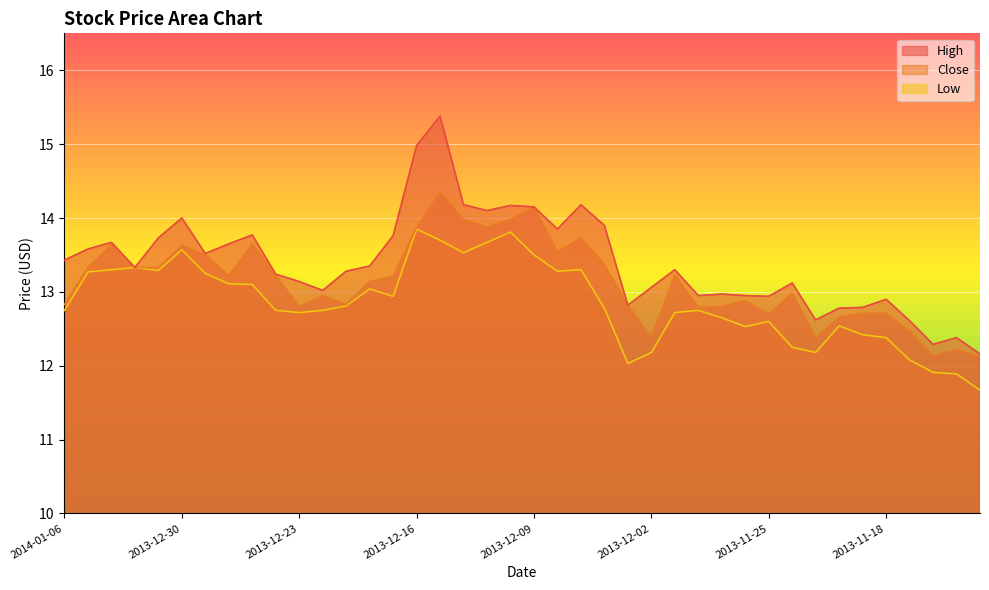

Reading right to left, what are all the values shown in this chart?

High: 2013-11-12=12.2	2013-11-13=12.4	2013-11-14=12.3	2013-11-15=12.6	2013-11-18=12.9	2013-11-19=12.8	2013-11-20=12.8	2013-11-21=12.6	2013-11-22=13.1	2013-11-25=12.9	2013-11-26=12.9	2013-11-27=13.0	2013-11-28=12.9	2013-11-29=13.3	2013-12-02=13.1	2013-12-03=12.8	2013-12-04=13.9	2013-12-05=14.2	2013-12-06=13.8	2013-12-09=14.2	2013-12-10=14.2	2013-12-11=14.1	2013-12-12=14.2	2013-12-13=15.4	2013-12-16=15.0	2013-12-17=13.8	2013-12-18=13.3	2013-12-19=13.3	2013-12-20=13.0	2013-12-23=13.1	2013-12-24=13.2	2013-12-25=13.8	2013-12-26=13.7	2013-12-27=13.5	2013-12-30=14.0	2013-12-31=13.7	2014-01-01=13.3	2014-01-02=13.7	2014-01-03=13.6	2014-01-06=13.4
Close: 2013-11-12=12.1	2013-11-13=12.2	2013-11-14=12.1	2013-11-15=12.5	2013-11-18=12.7	2013-11-19=12.7	2013-11-20=12.7	2013-11-21=12.4	2013-11-22=13.0	2013-11-25=12.7	2013-11-26=12.9	2013-11-27=12.8	2013-11-28=12.8	2013-11-29=13.2	2013-12-02=12.4	2013-12-03=12.8	2013-12-04=13.4	2013-12-05=13.7	2013-12-06=13.5	2013-12-09=14.2	2013-12-10=14.0	2013-12-11=13.9	2013-12-12=14.0	2013-12-13=14.3	2013-12-16=13.9	2013-12-17=13.2	2013-12-18=13.1	2013-12-19=12.8	2013-12-20=12.9	2013-12-23=12.8	2013-12-24=13.2	2013-12-25=13.7	2013-12-26=13.2	2013-12-27=13.5	2013-12-30=13.6	2013-12-31=13.3	2014-01-01=13.3	2014-01-02=13.6	2014-01-03=13.3	2014-01-06=12.8
Low: 2013-11-12=11.7	2013-11-13=11.9	2013-11-14=11.9	2013-11-15=12.1	2013-11-18=12.4	2013-11-19=12.4	2013-11-20=12.5	2013-11-21=12.2	2013-11-22=12.2	2013-11-25=12.6	2013-11-26=12.5	2013-11-27=12.7	2013-11-28=12.8	2013-11-29=12.7	2013-12-02=12.2	2013-12-03=12.0	2013-12-04=12.8	2013-12-05=13.3	2013-12-06=13.3	2013-12-09=13.5	2013-12-10=13.8	2013-12-11=13.7	2013-12-12=13.5	2013-12-13=13.7	2013-12-16=13.8	2013-12-17=12.9	2013-12-18=13.0	2013-12-19=12.8	2013-12-20=12.8	2013-12-23=12.7	2013-12-24=12.8	2013-12-25=13.1	2013-12-26=13.1	2013-12-27=13.2	2013-12-30=13.6	2013-12-31=13.3	2014-01-01=13.3	2014-01-02=13.3	2014-01-03=13.3	2014-01-06=12.8